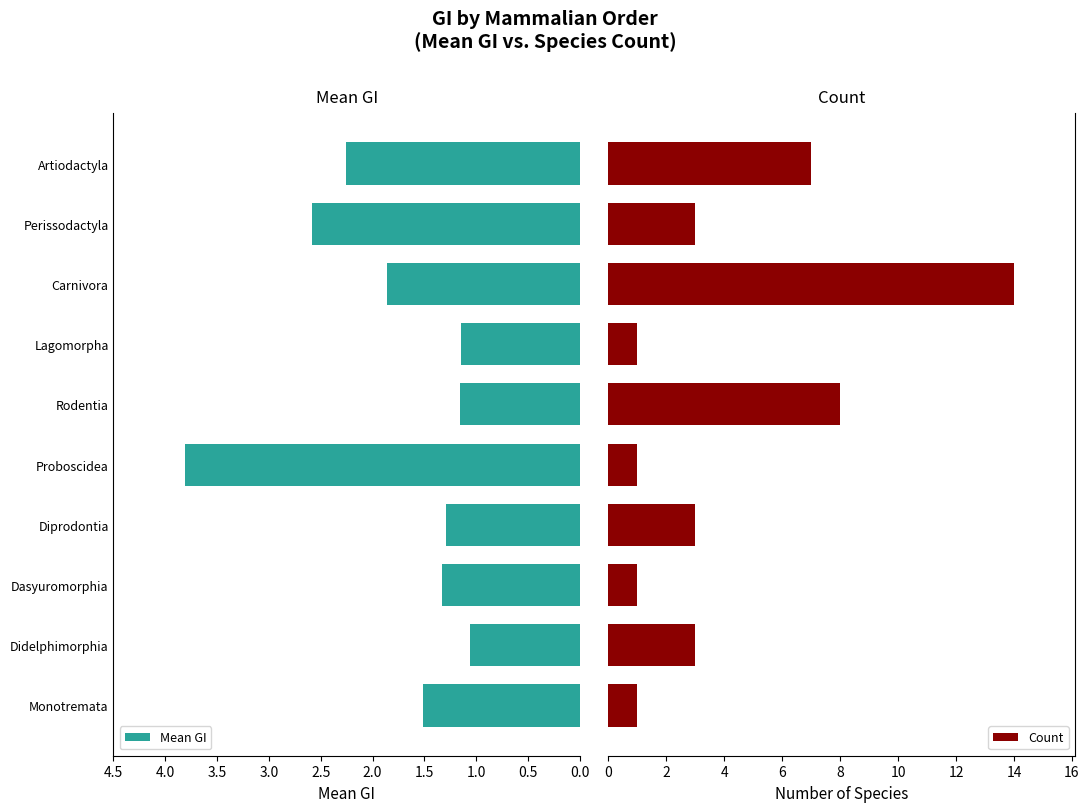

What is the difference between the second highest and second lowest values in the Mean GI series?

1.4